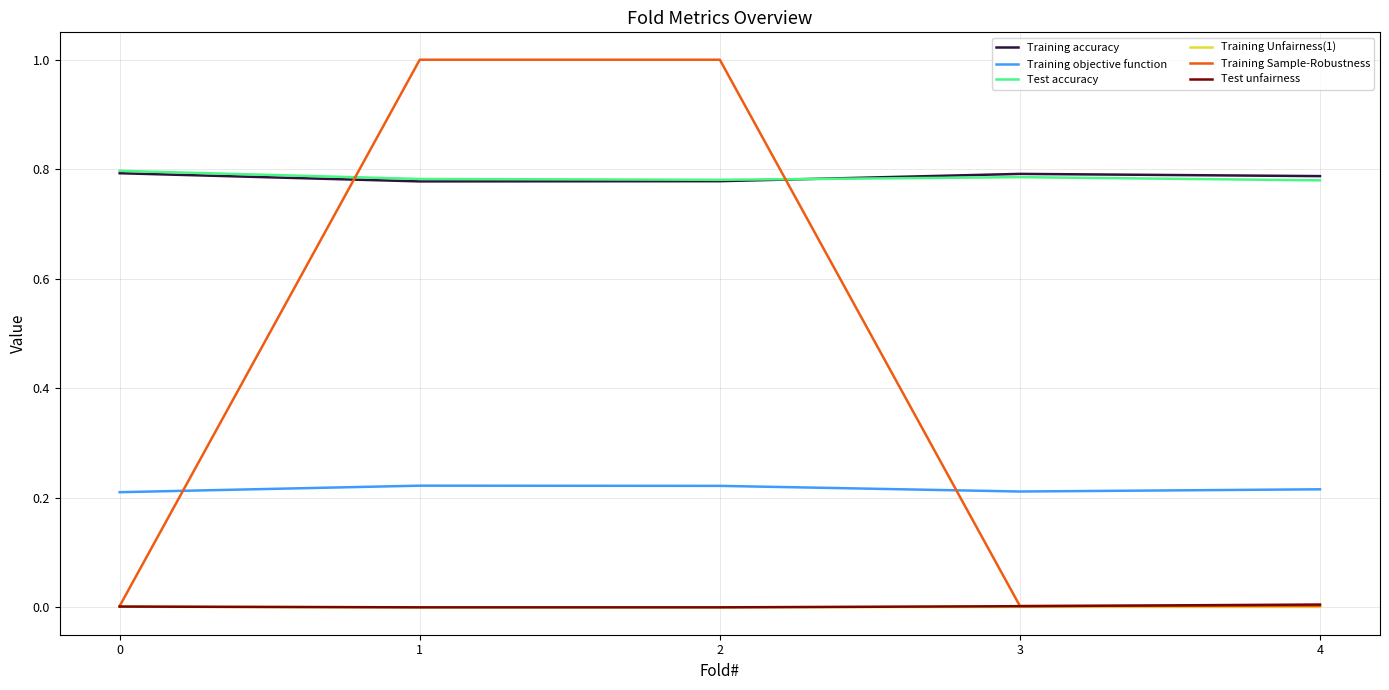

Which series has the widest spread of values?

Training Sample-Robustness